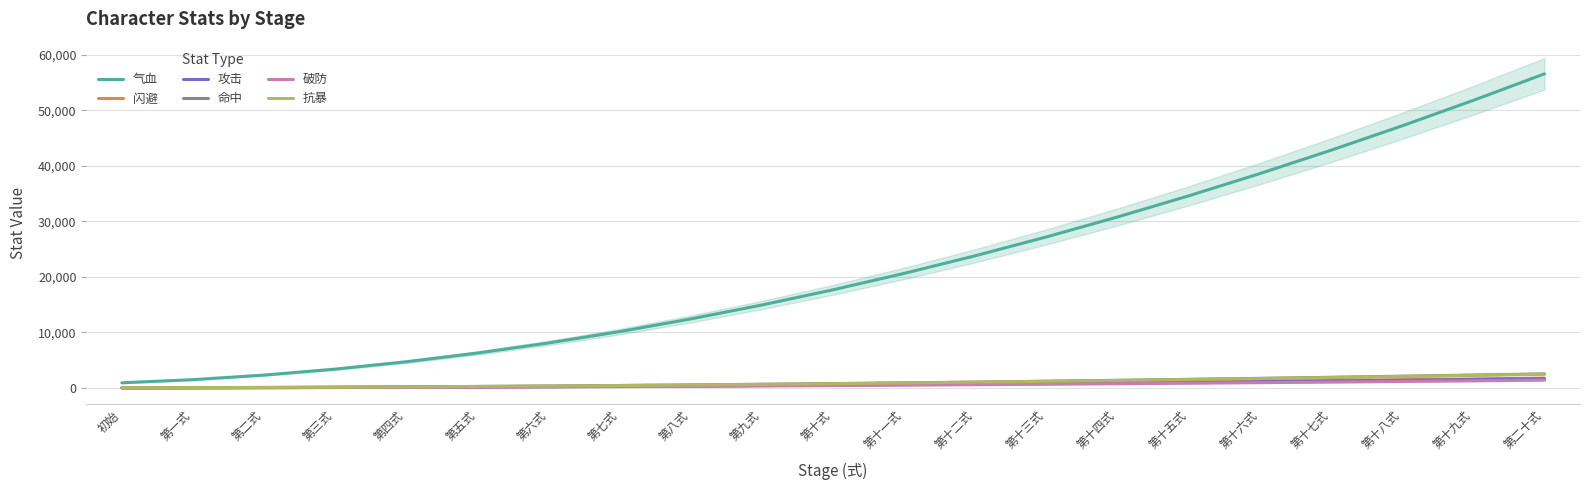

What position from the right is 第二式?

19